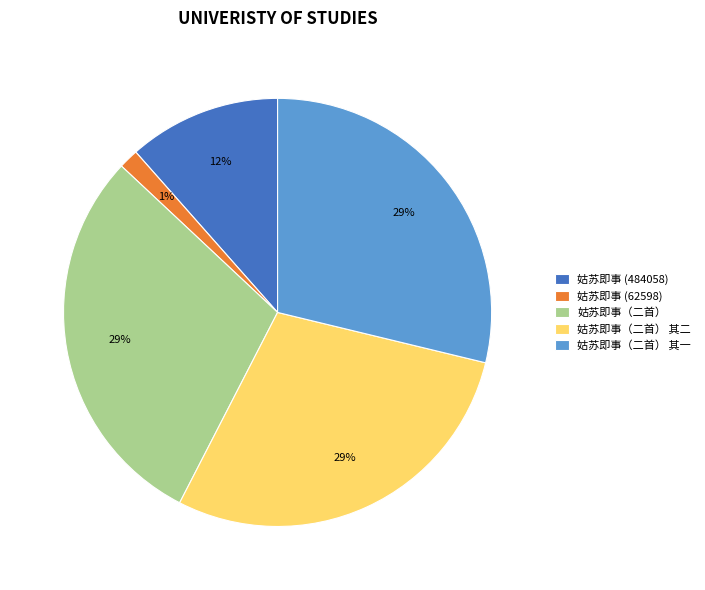

Does any single category account for the majority?

No